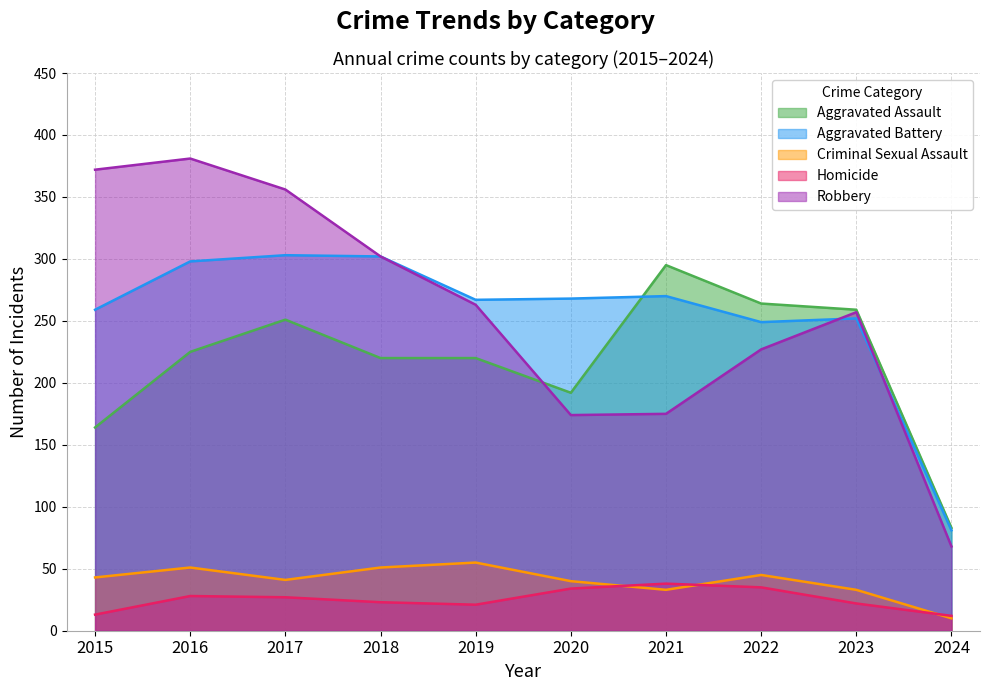

How many lines are shown in the chart?

5